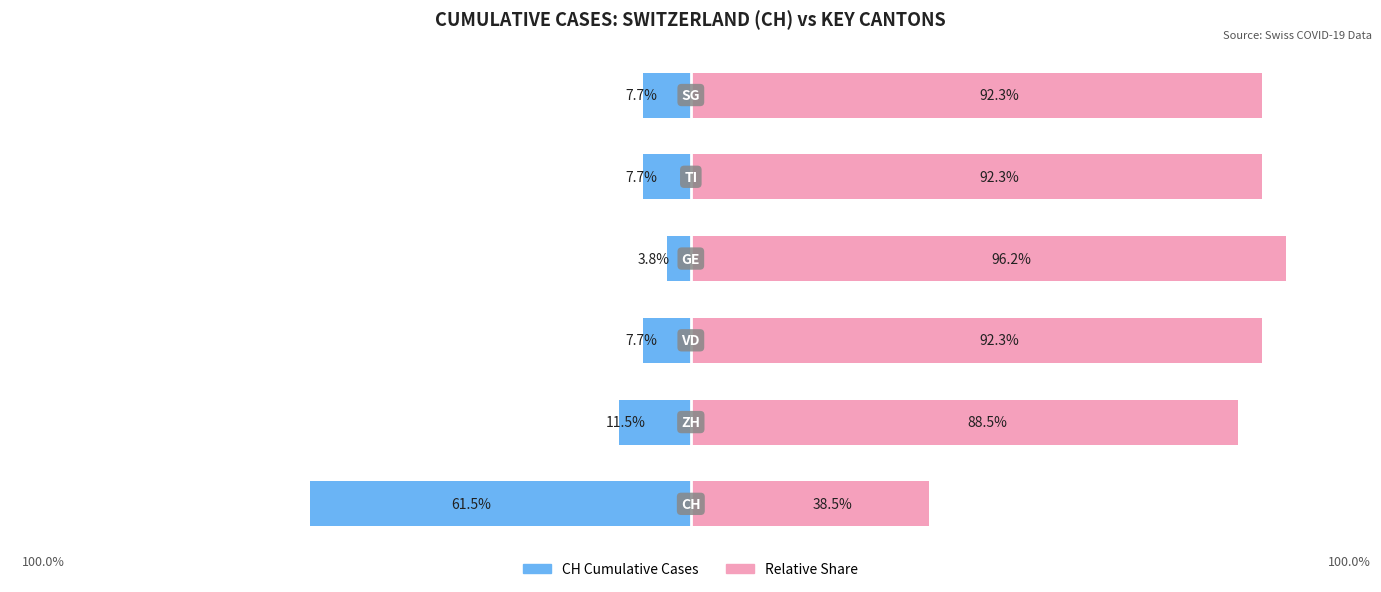

Reading left to right, extract all data points from this chart.

Cumulative CH Cases: 0=-61.5	1=-11.5	2=-7.7	3=-3.8	4=-7.7	5=-7.7
Relative Complement: 0=38.5	1=88.5	2=92.3	3=96.2	4=92.3	5=92.3